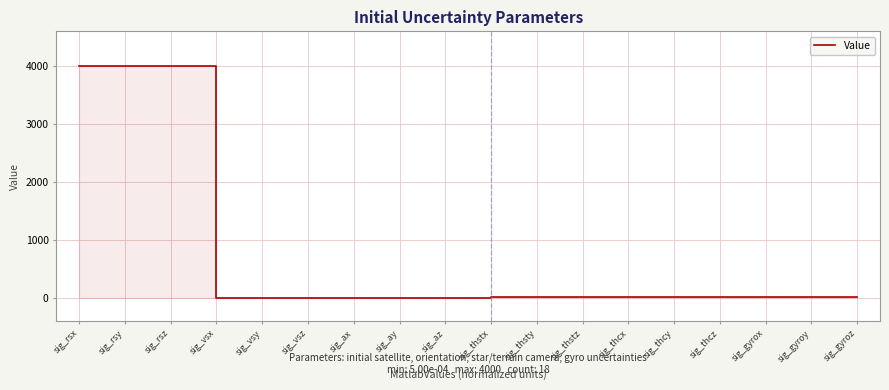

Between sig_vsy and sig_thstz, which is larger?

sig_thstz